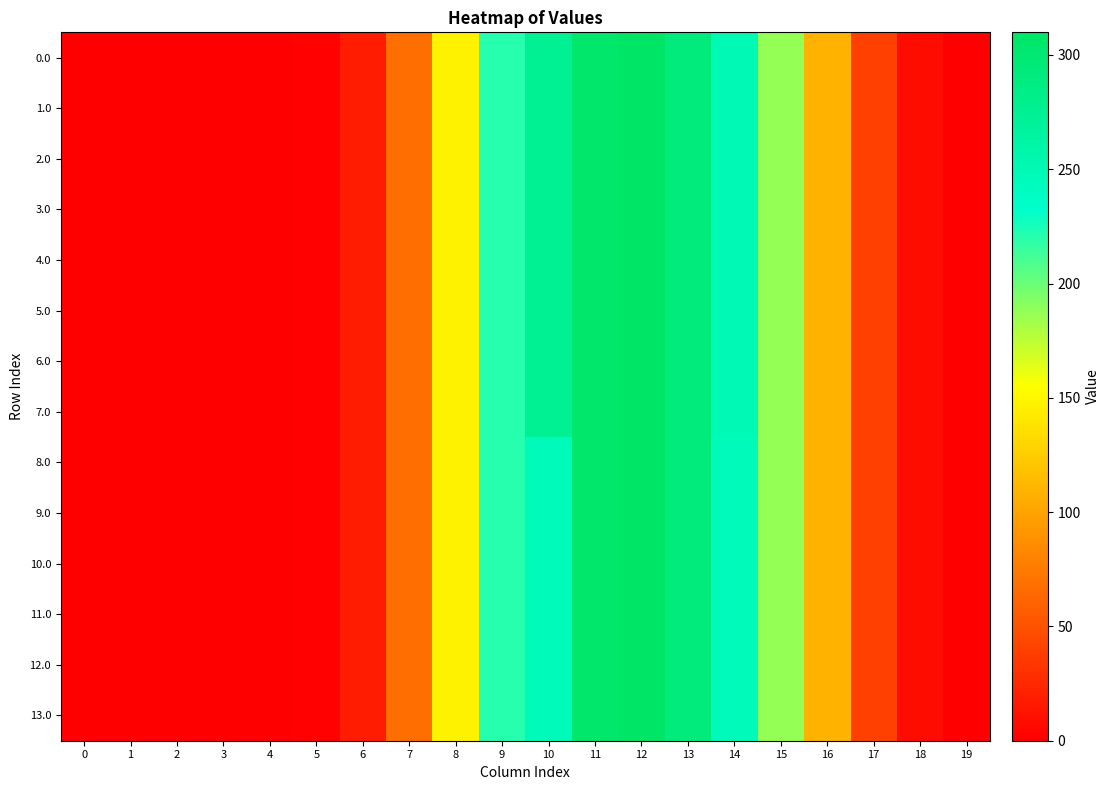

At how many categories does at least one series exceed 87?

9